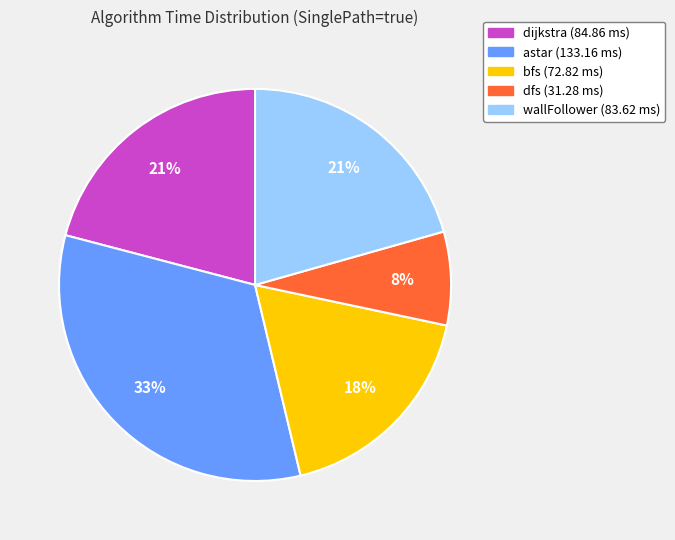

To the nearest percent, what is the average slice percentage?

20%